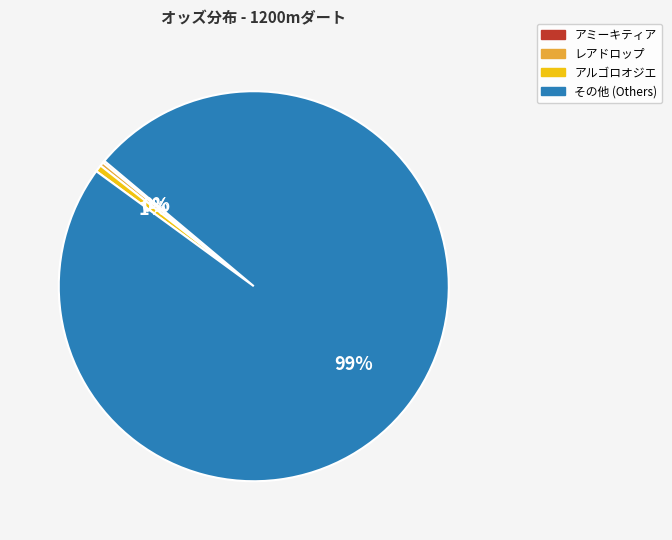

To the nearest percent, what percentage of the pie is その他 (Others)?

99%